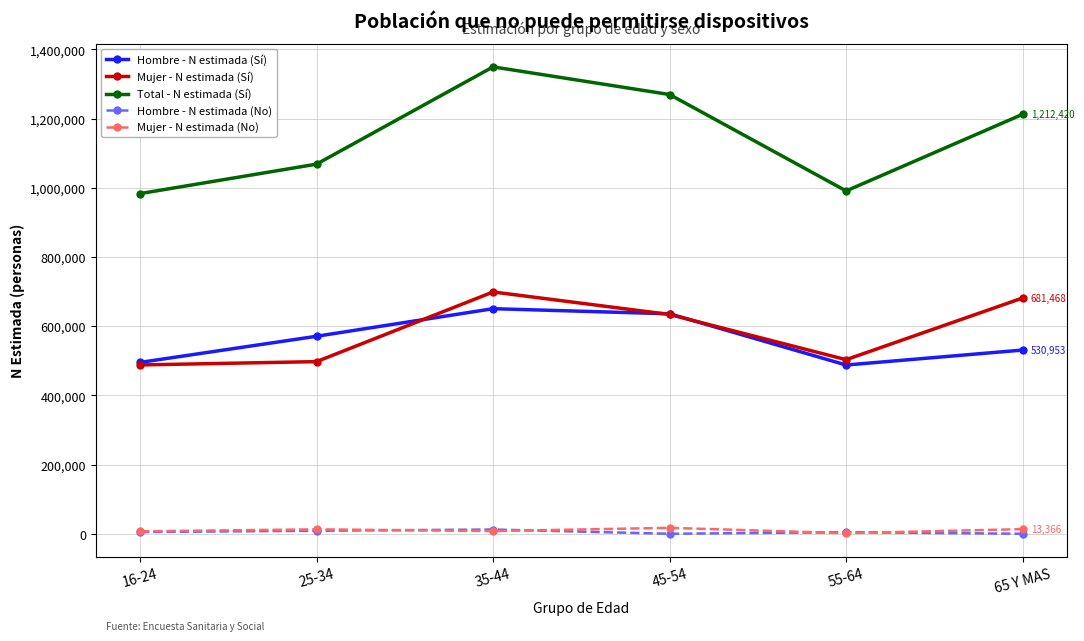

Does the chart have visible grid lines?

Yes